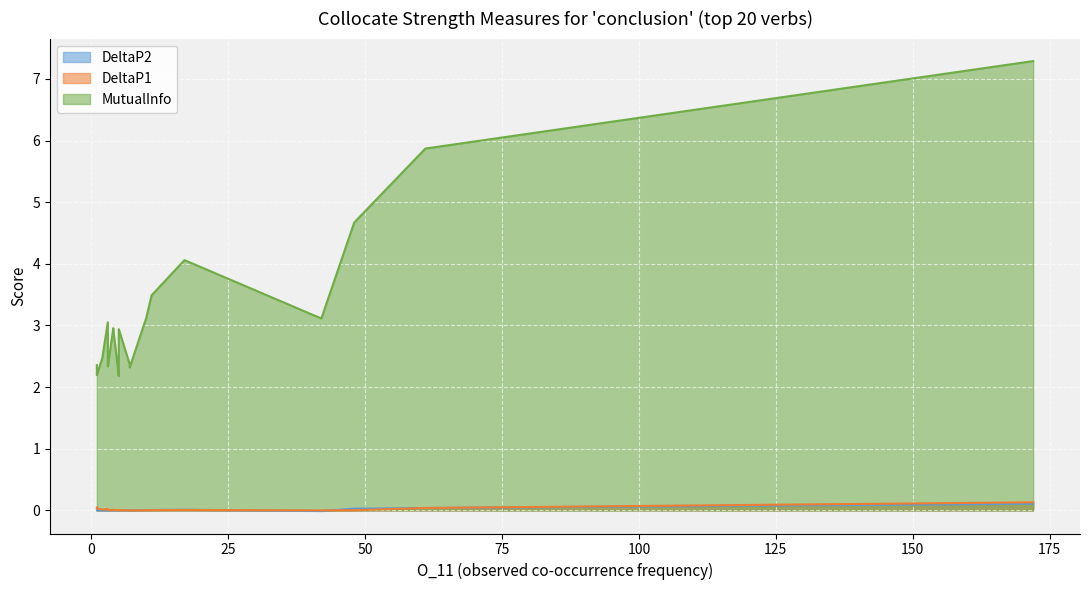

True or false: DeltaP2 has a value of 0.0 at refute.

True